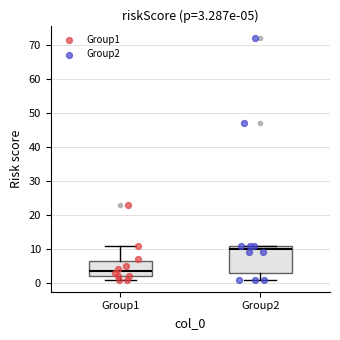

Which box is the tallest, from its lower edge to its upper edge?

Group2